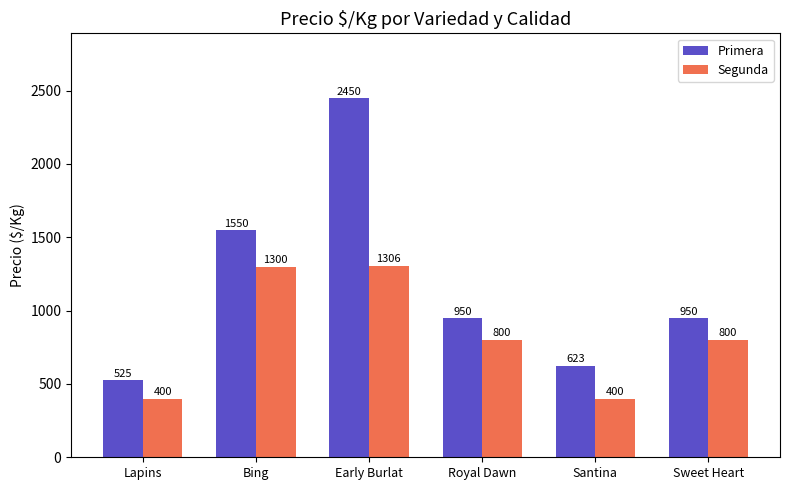

Which series has the largest total across all categories?

Primera